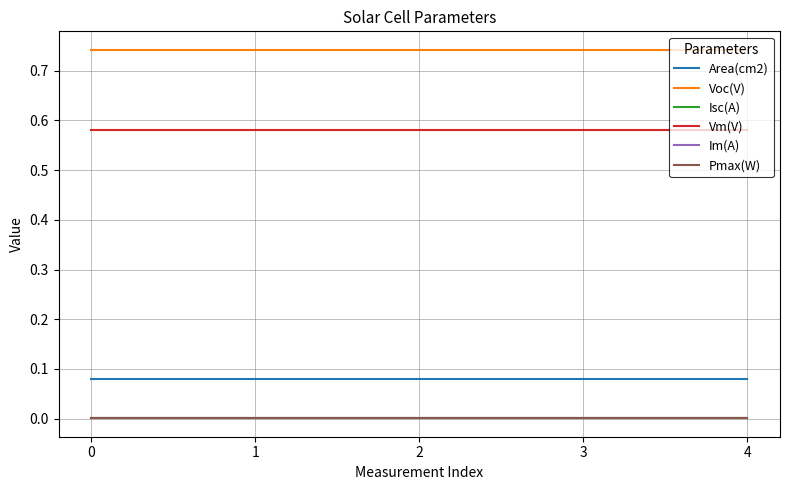

What is the total value across all series at 4?

1.4